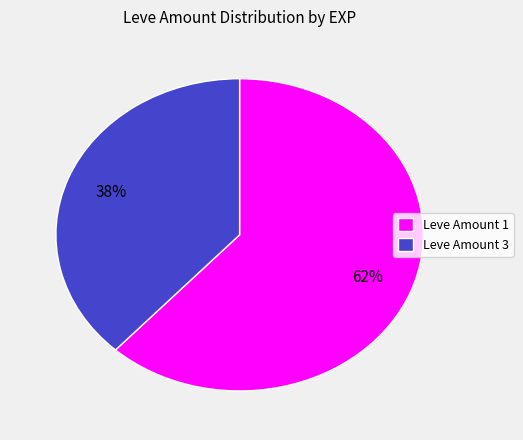

To the nearest percent, what is the average slice percentage?

50%